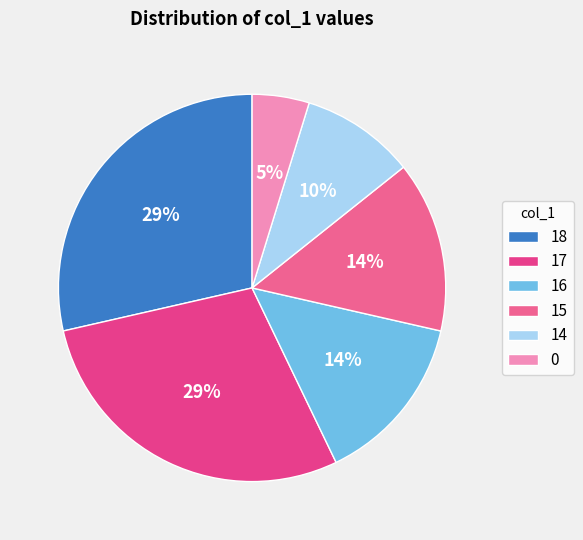

Which slice is the smallest?

0